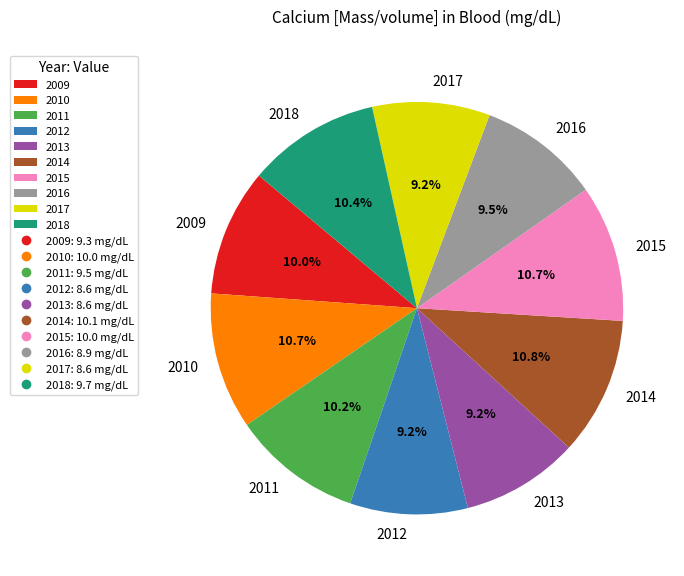

What is the ratio of the value at 2014 to the value at 2013?

1.2